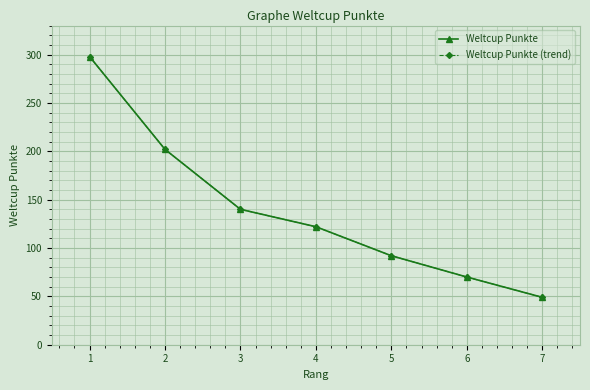

Is it true that Weltcup Punkte equals 298 at 1?

True